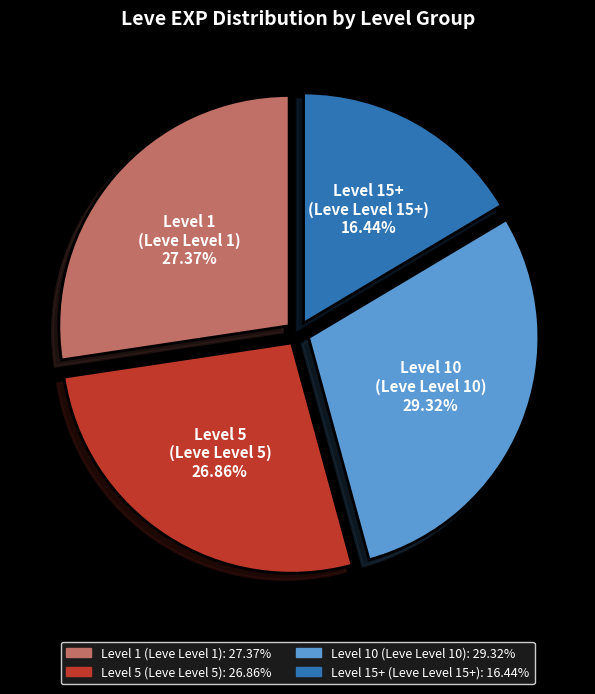

Is there a majority slice in this chart?

No